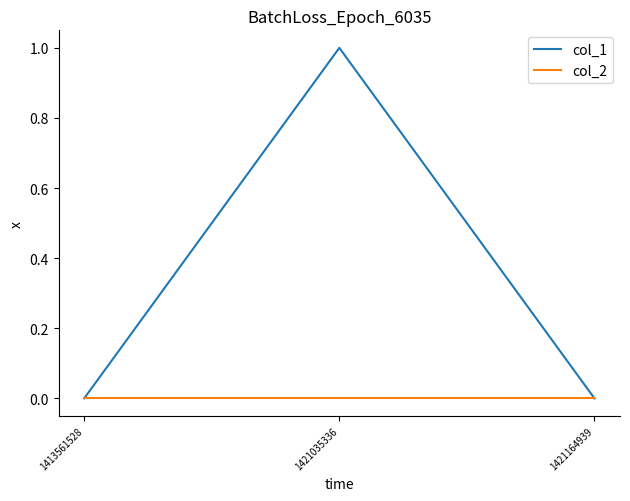

At which category is the sum across all series the highest?

1421035336